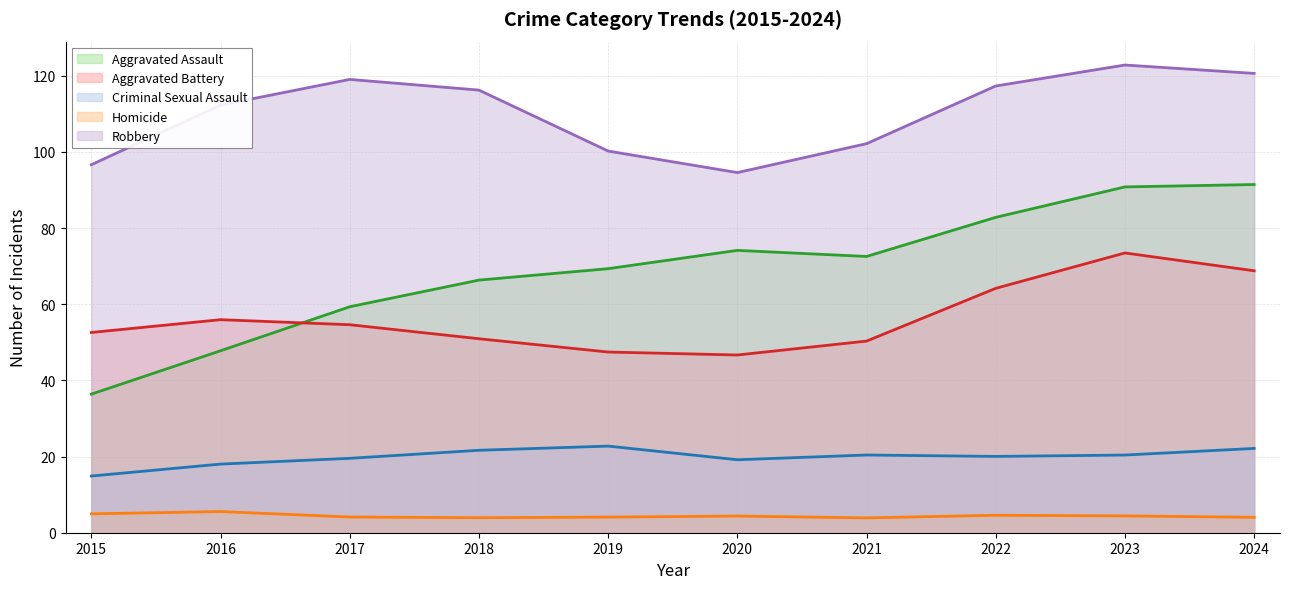

Is it true that Homicide equals 4.0 at 2024?

True